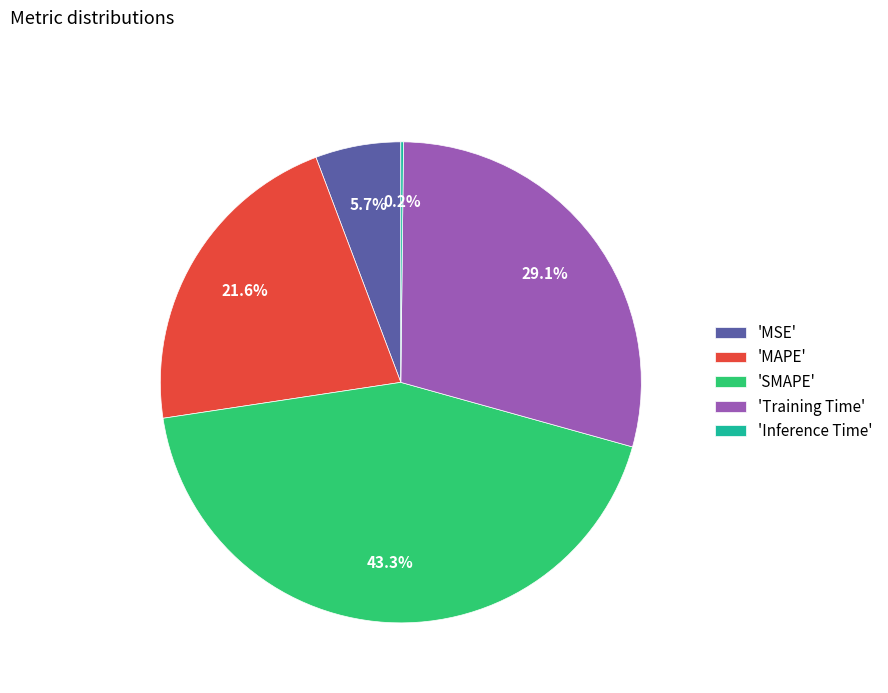

Combined, do 'MSE' and 'SMAPE' account for over 50%?

No